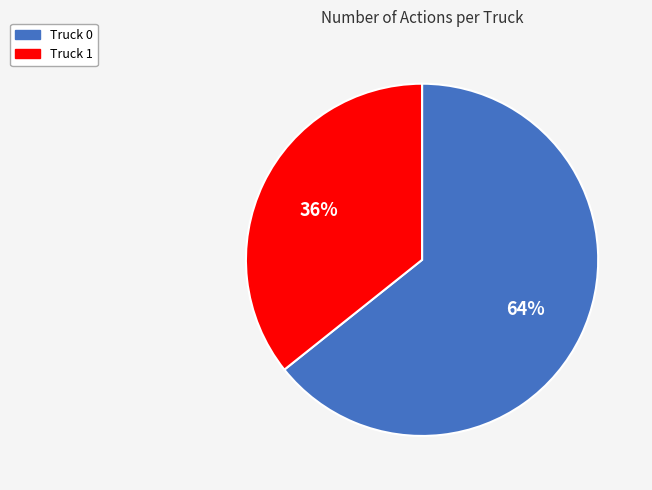

What is the majority slice?

Truck 0